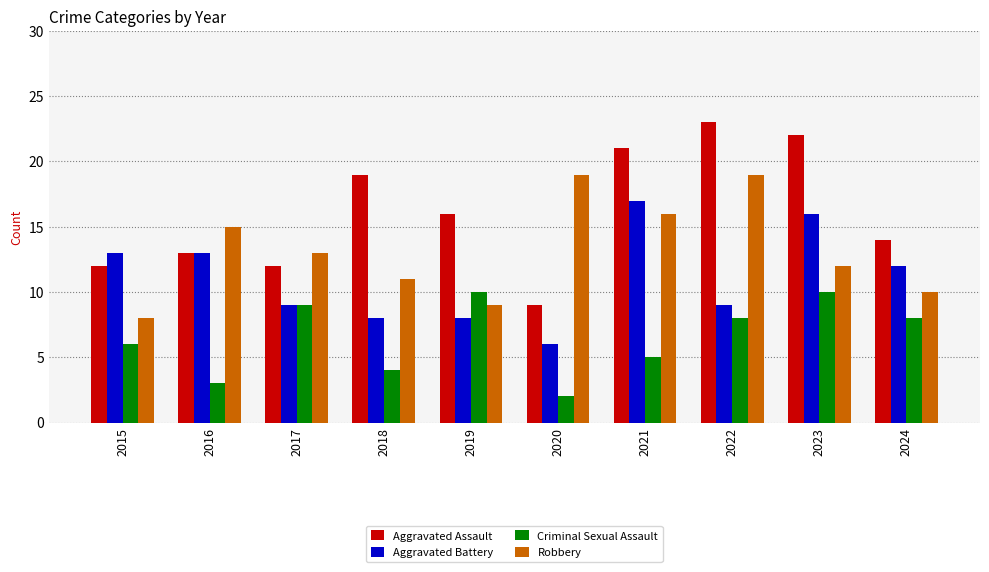

What is the difference between the Aggravated Assault values at 2018 and 2022?

4